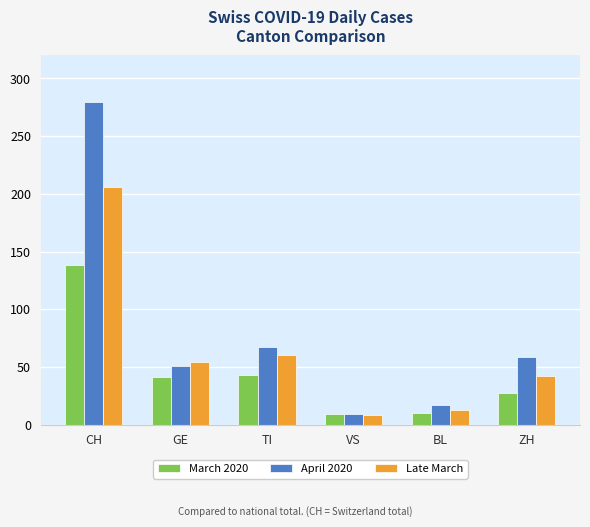

What is the greatest value displayed?

280